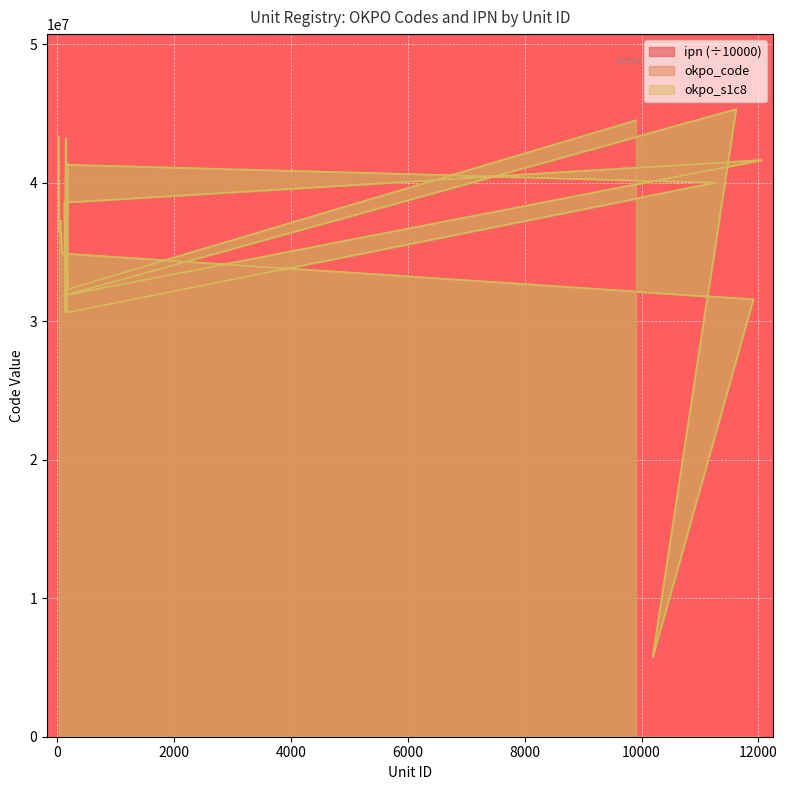

Where is the first local maximum for okpo_code?

58